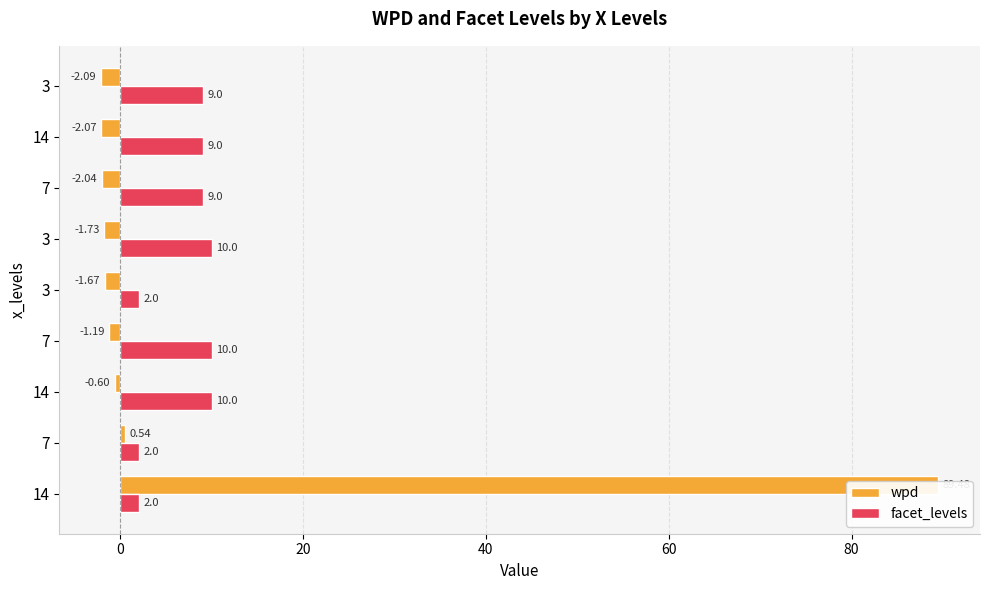

How many series are shown in this chart?

2